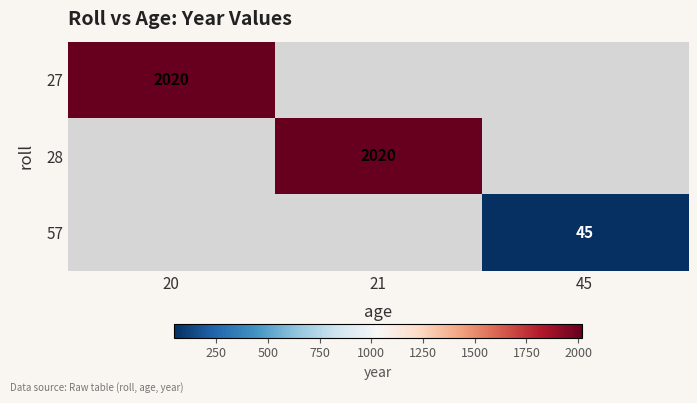

The 57 series shows 45 at 45. True or false?

True